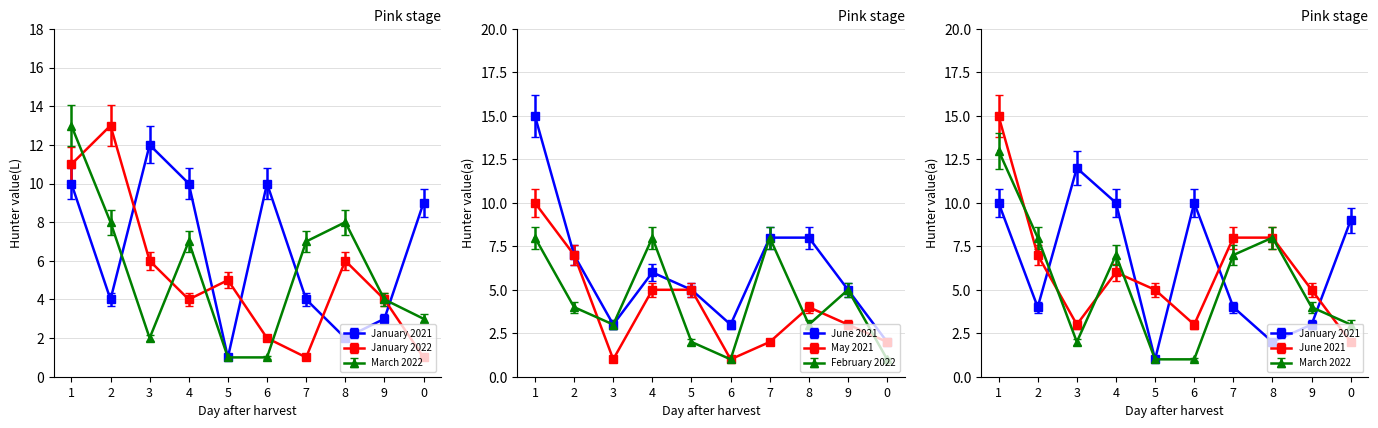

What are all the series names shown in the legend?

January 2021, January 2022, March 2022, June 2021, May 2021, February 2022